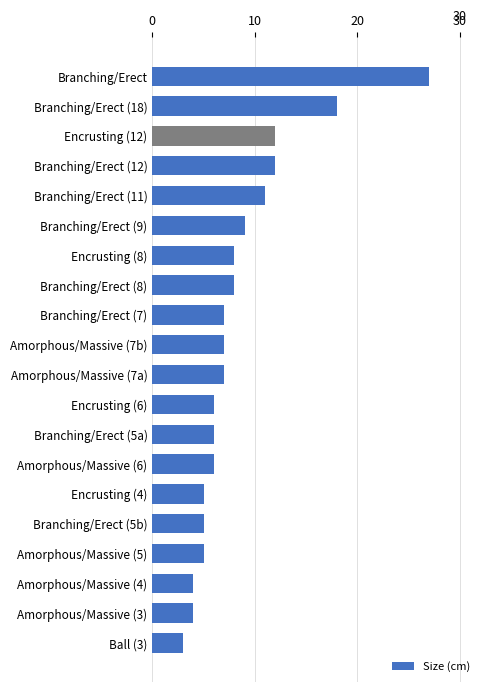

Count the number of data series in this chart.

1